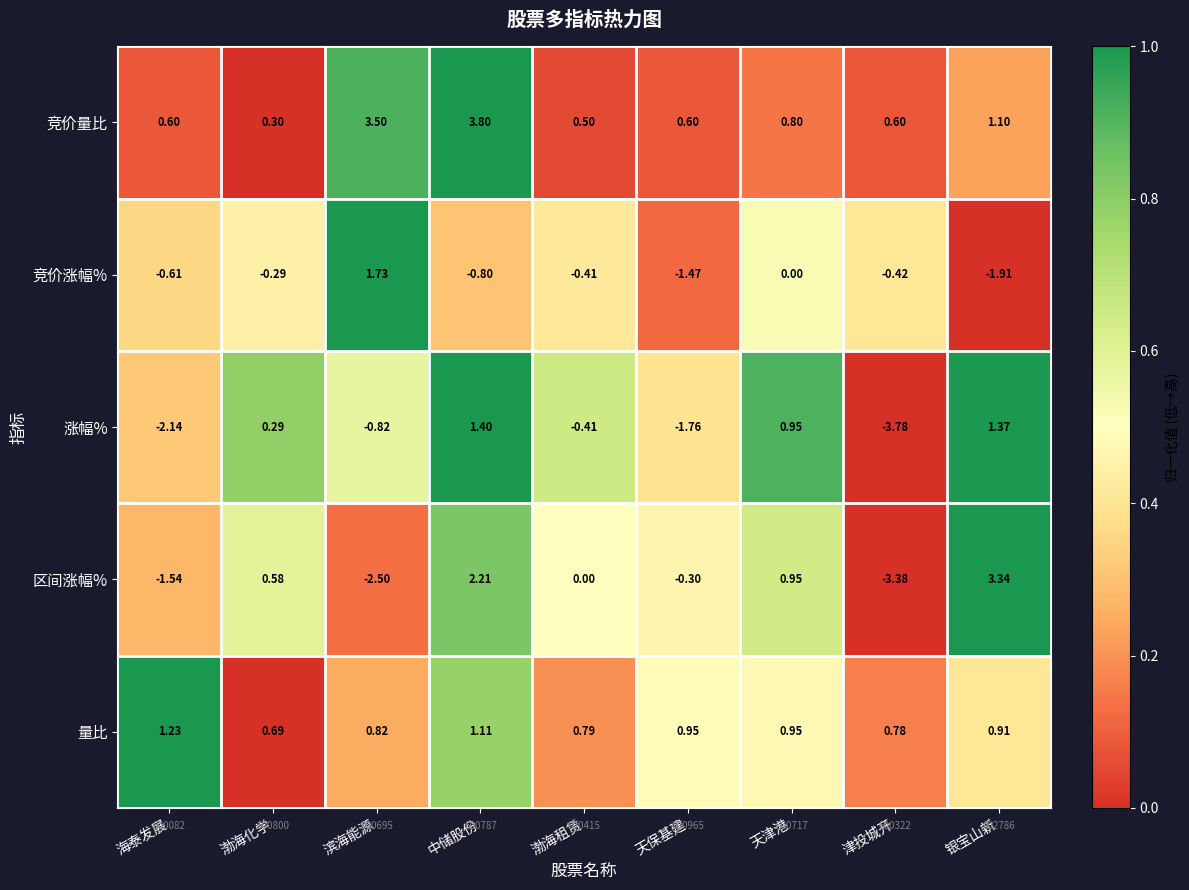

Count the number of data series in this chart.

5